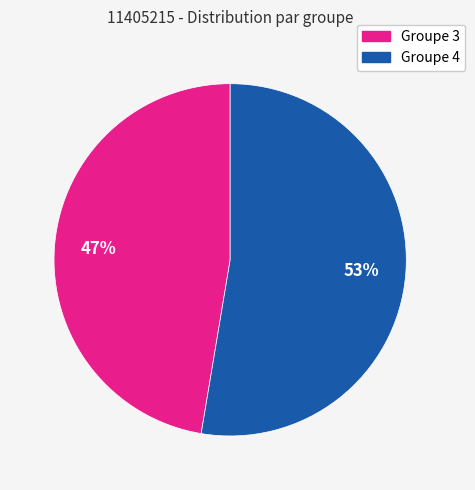

What is the ratio of the value at Groupe 4 to the value at Groupe 3?

1.1